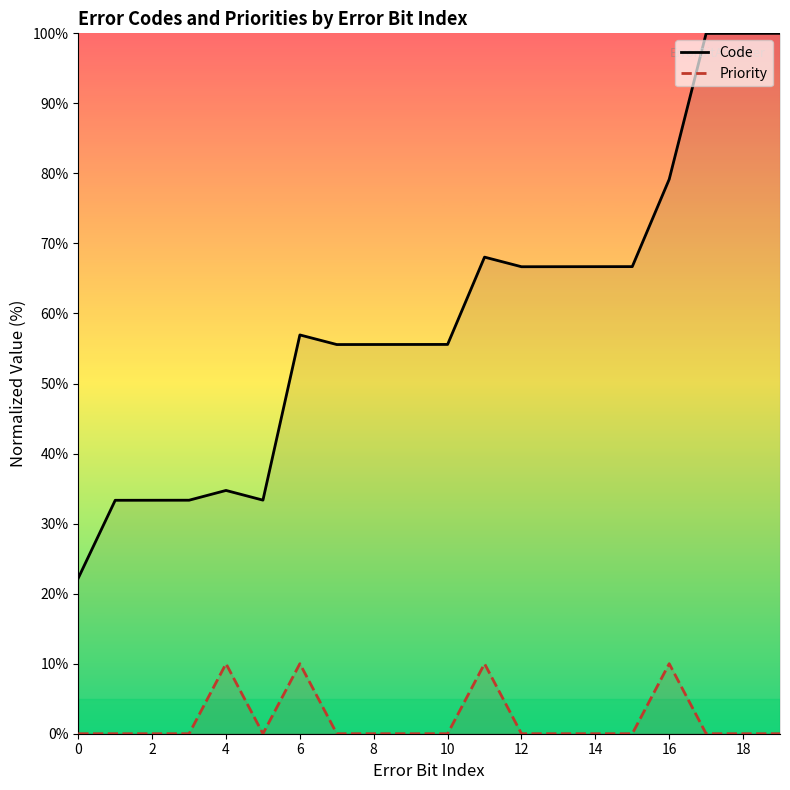

True or false: Priority and Code cross at least once.

False